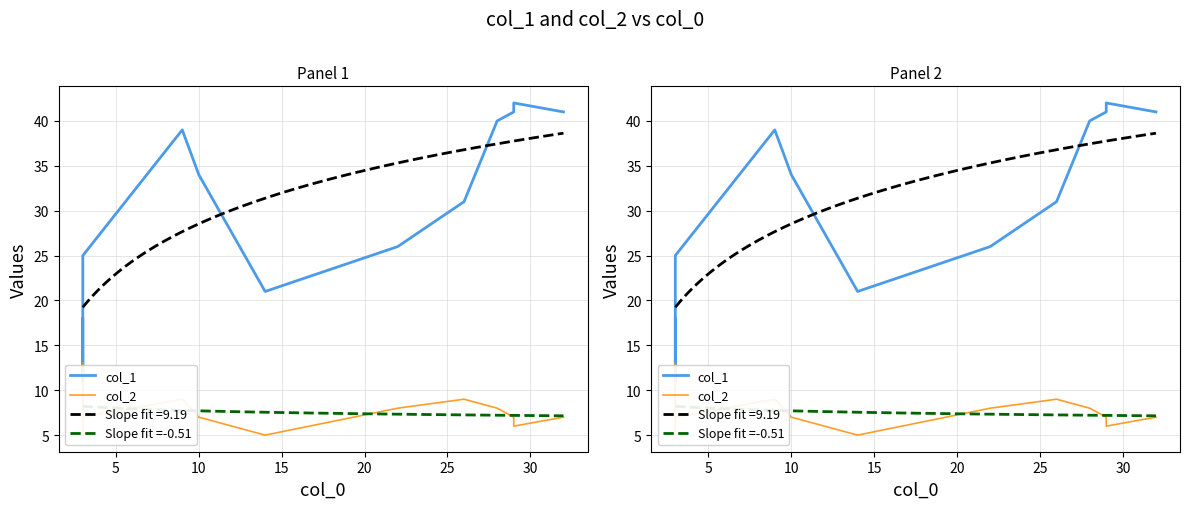

How many times do col_2 and col_1 cross each other?

2